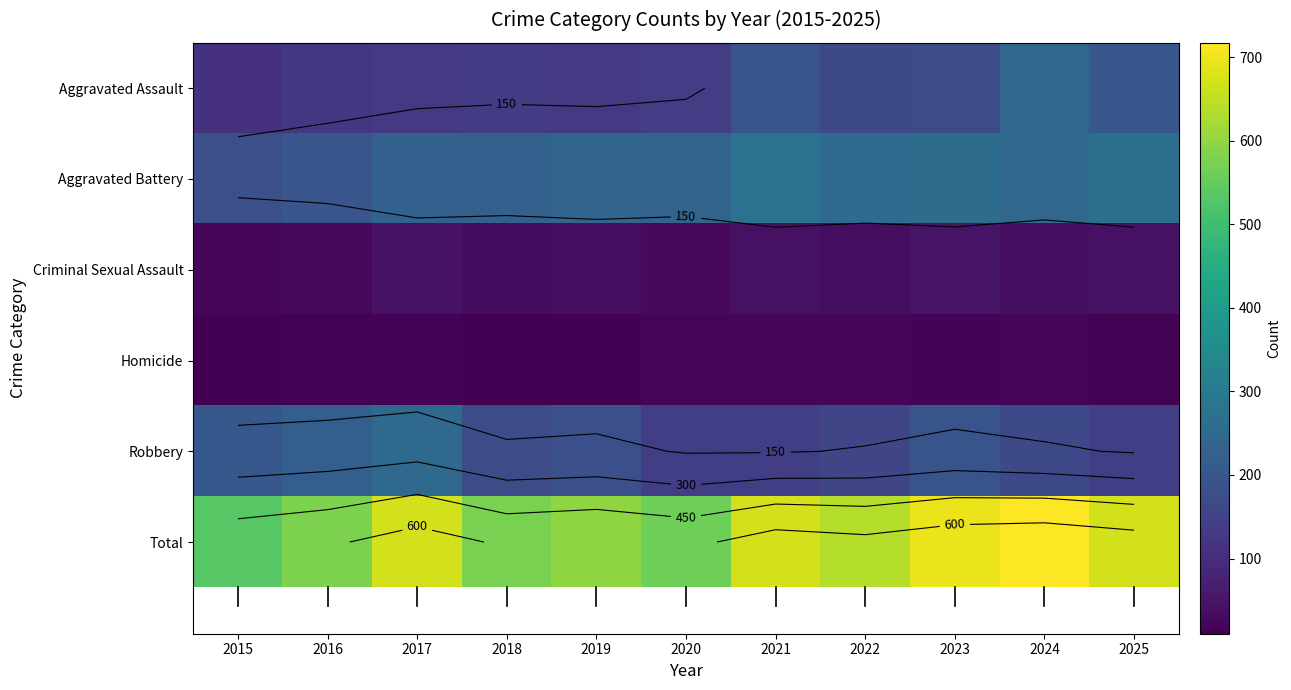

Rank the categories by Aggravated Battery value from lowest to highest.

2015, 2016, 2017, 2018, 2020, 2019, 2024, 2022, 2023, 2025, 2021